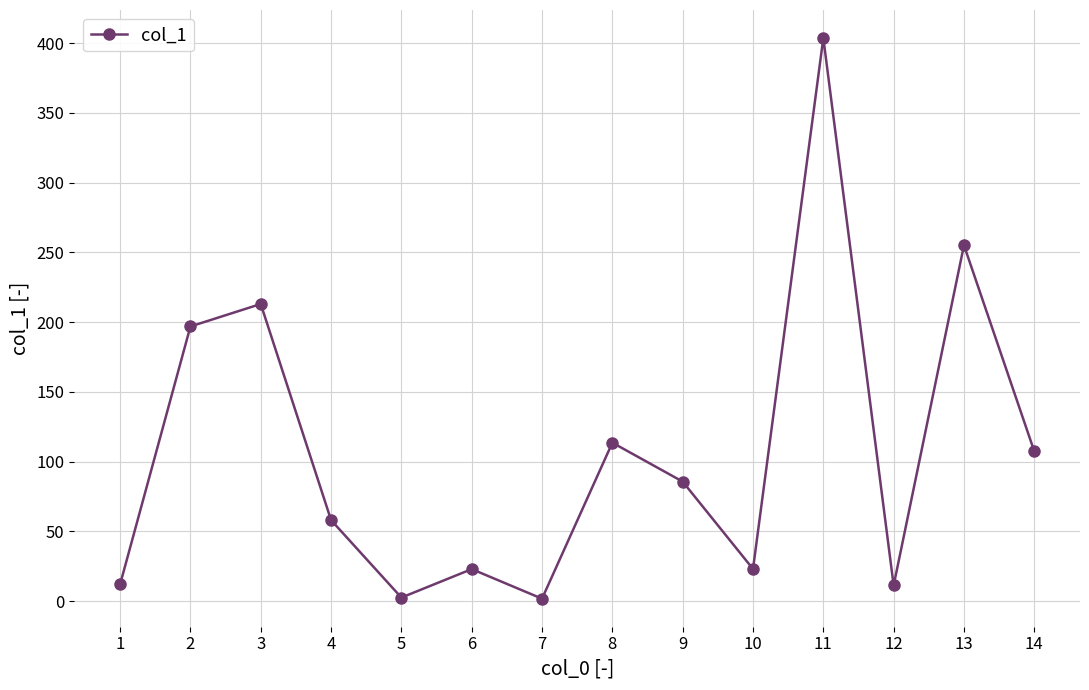

What is the smallest value displayed?

1.8